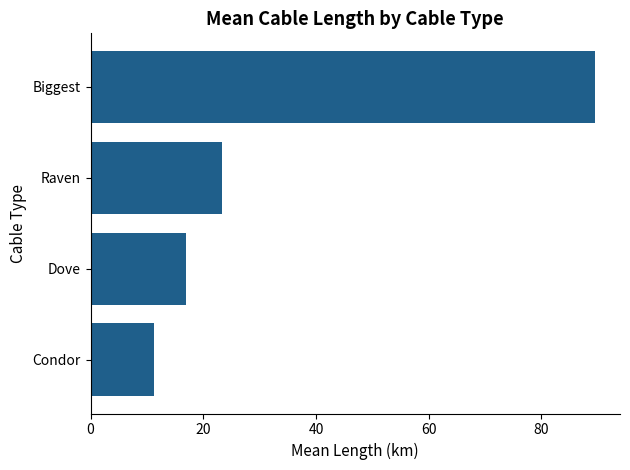

What is the maximum value shown in the chart?

89.5